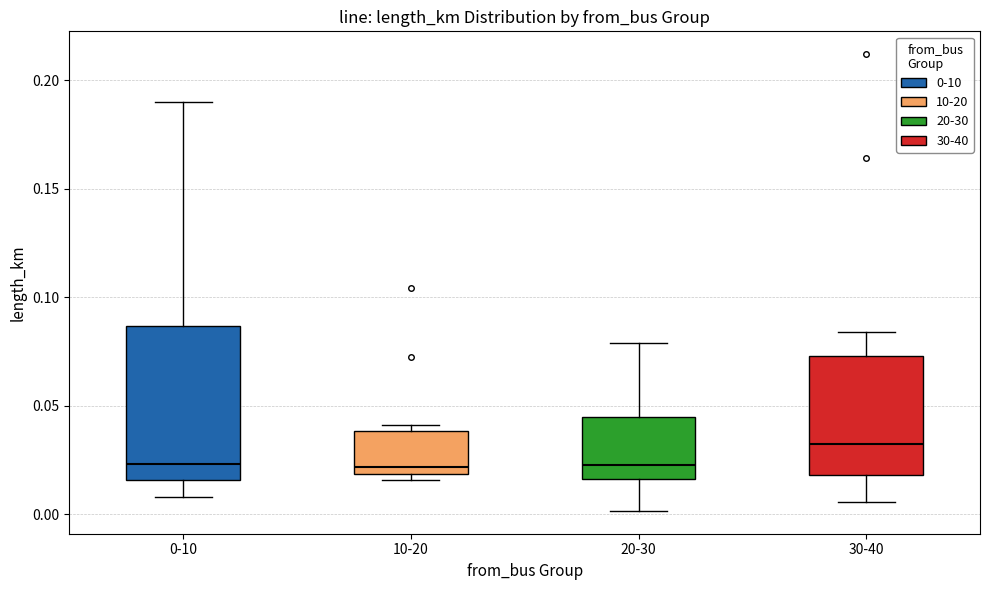

Where does the upper whisker of the box for 0-10 end on the y-axis? The values are not printed on the chart, so give them approximately, as read against the axis.

0.190